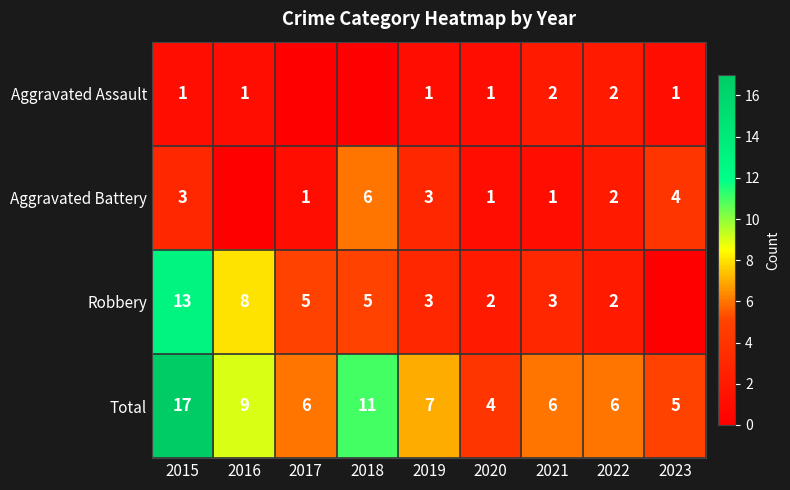

What is the sum of the Total values at 2016 and 2015?

26